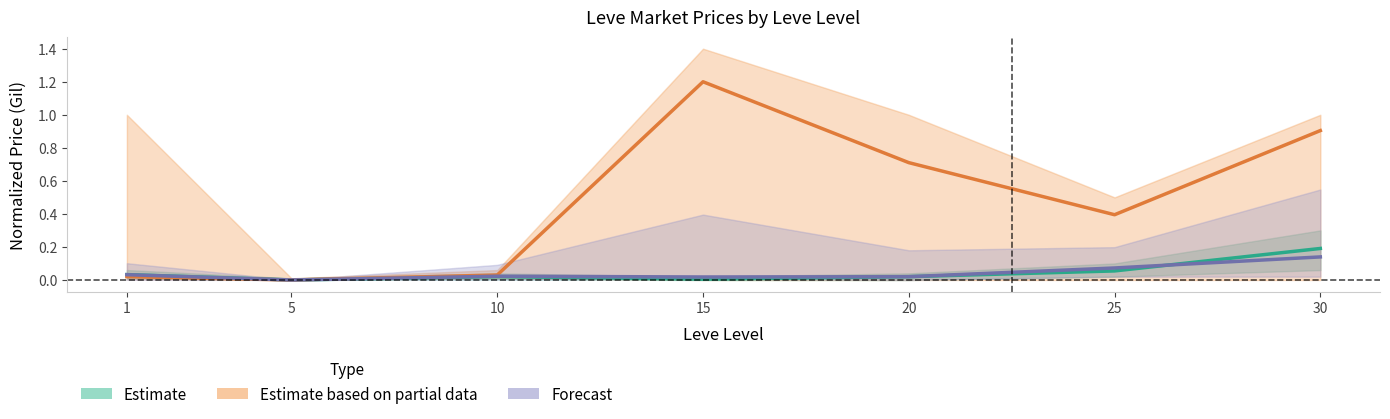

True or false: Forecast and Estimate based on partial data intersect in this chart.

False